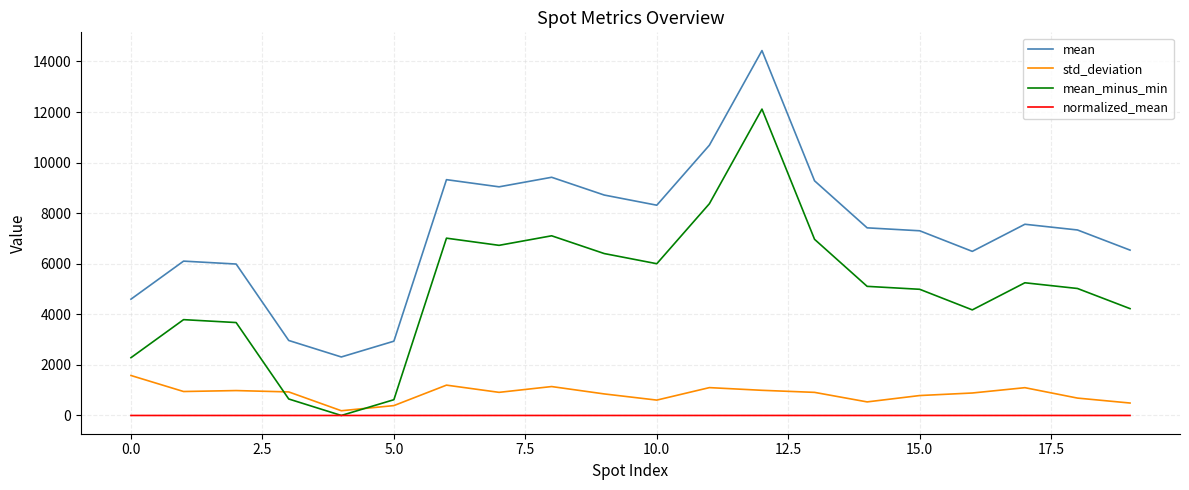

What is the maximum value shown in the chart?

14428.9